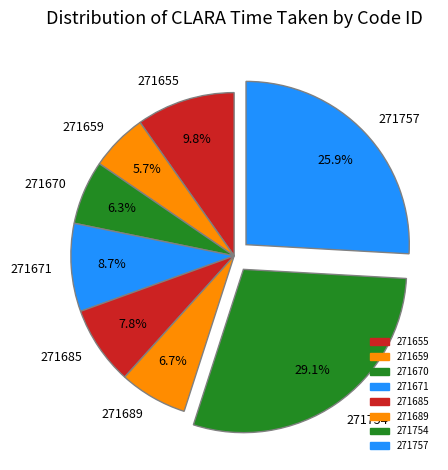

To the nearest percent, what portion does 271754 represent?

29%